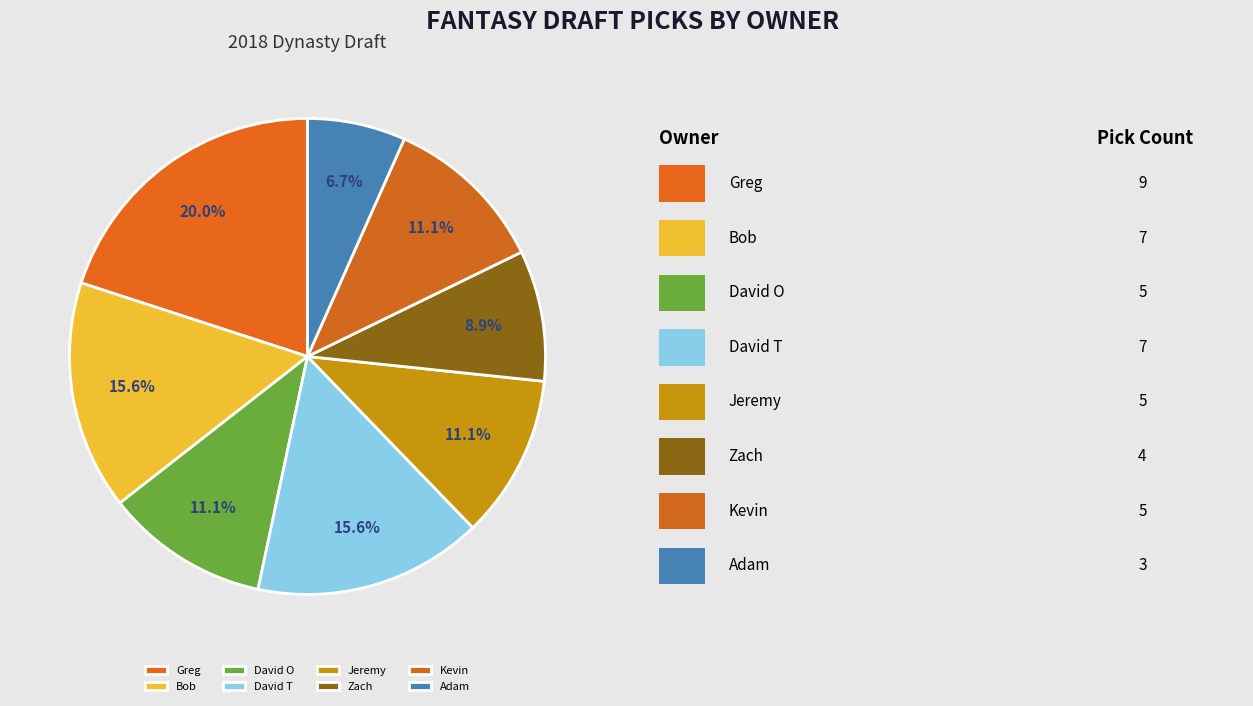

What percentage is NOT represented by David T?

84.4%